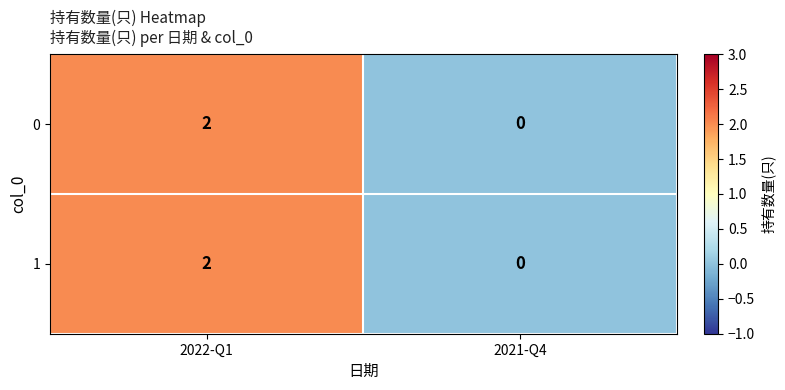

Rank the categories by 1 value from lowest to highest.

2021-Q4, 2022-Q1